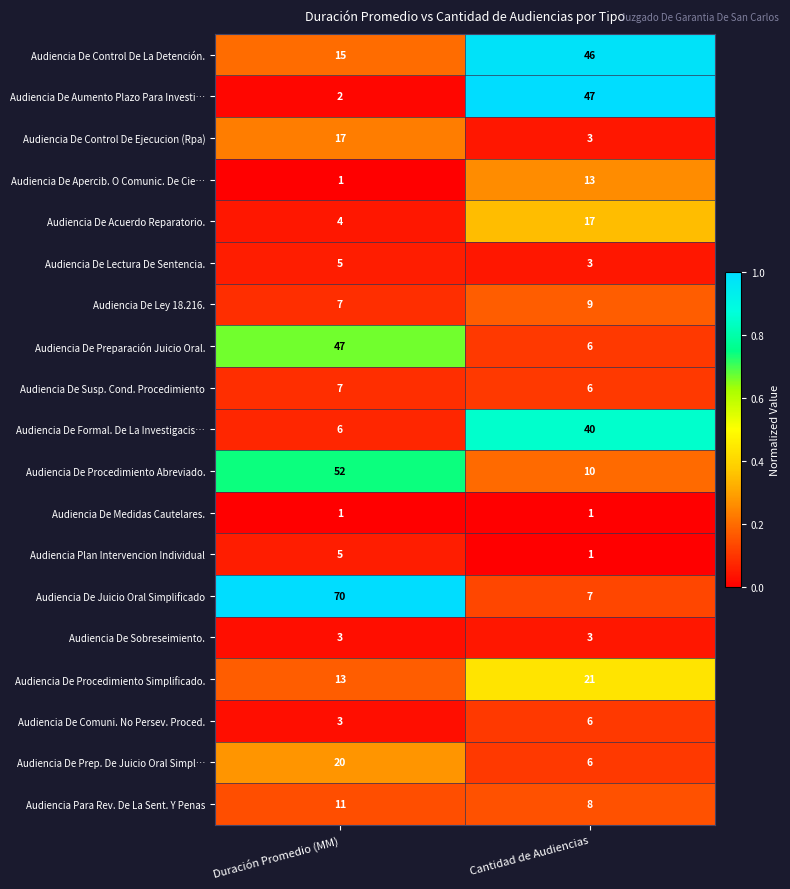

Is it true that Audiencia De Aumento Plazo Para Investi… equals 1 at Duración Promedio (MM)?

False